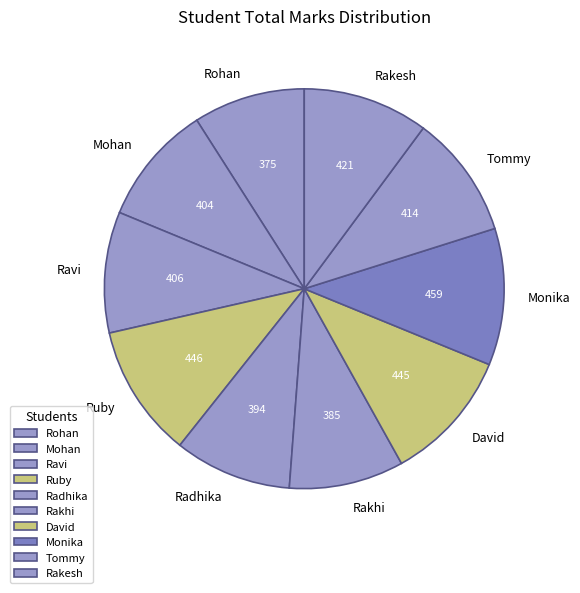

True or false: Tommy accounts for 10% of the total.

True